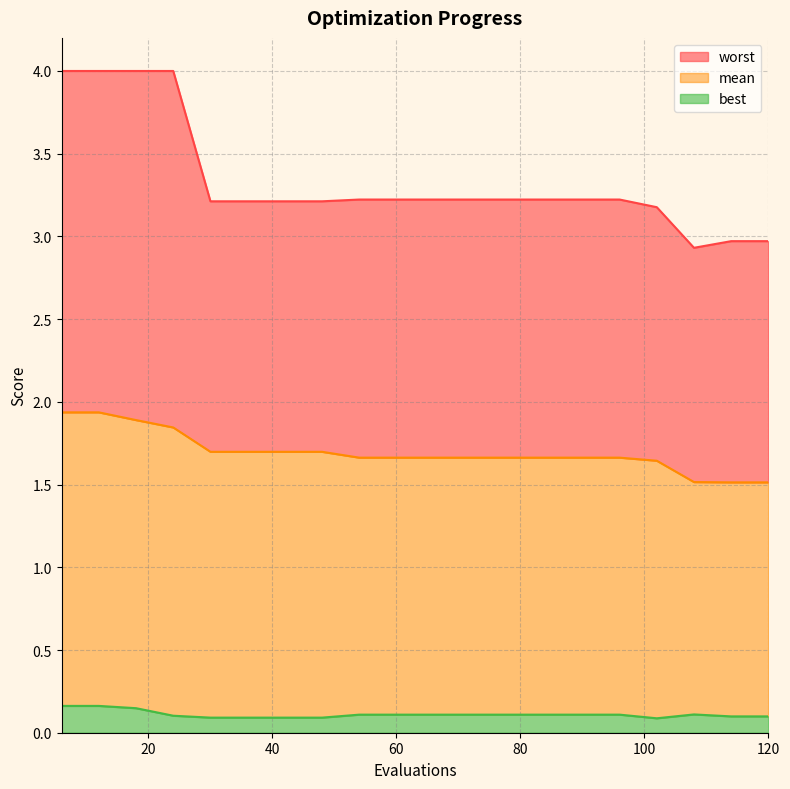

Reading left to right, transcribe all the data shown in this chart.

mean: 6=1.9	12=1.9	18=1.9	24=1.8	30=1.7	36=1.7	42=1.7	48=1.7	54=1.7	60=1.7	66=1.7	72=1.7	78=1.7	84=1.7	90=1.7	96=1.7	102=1.6	108=1.5	114=1.5	120=1.5
best: 6=0.2	12=0.2	18=0.1	24=0.1	30=0.1	36=0.1	42=0.1	48=0.1	54=0.1	60=0.1	66=0.1	72=0.1	78=0.1	84=0.1	90=0.1	96=0.1	102=0.1	108=0.1	114=0.1	120=0.1
worst: 6=4.0	12=4.0	18=4.0	24=4.0	30=3.2	36=3.2	42=3.2	48=3.2	54=3.2	60=3.2	66=3.2	72=3.2	78=3.2	84=3.2	90=3.2	96=3.2	102=3.2	108=2.9	114=3.0	120=3.0